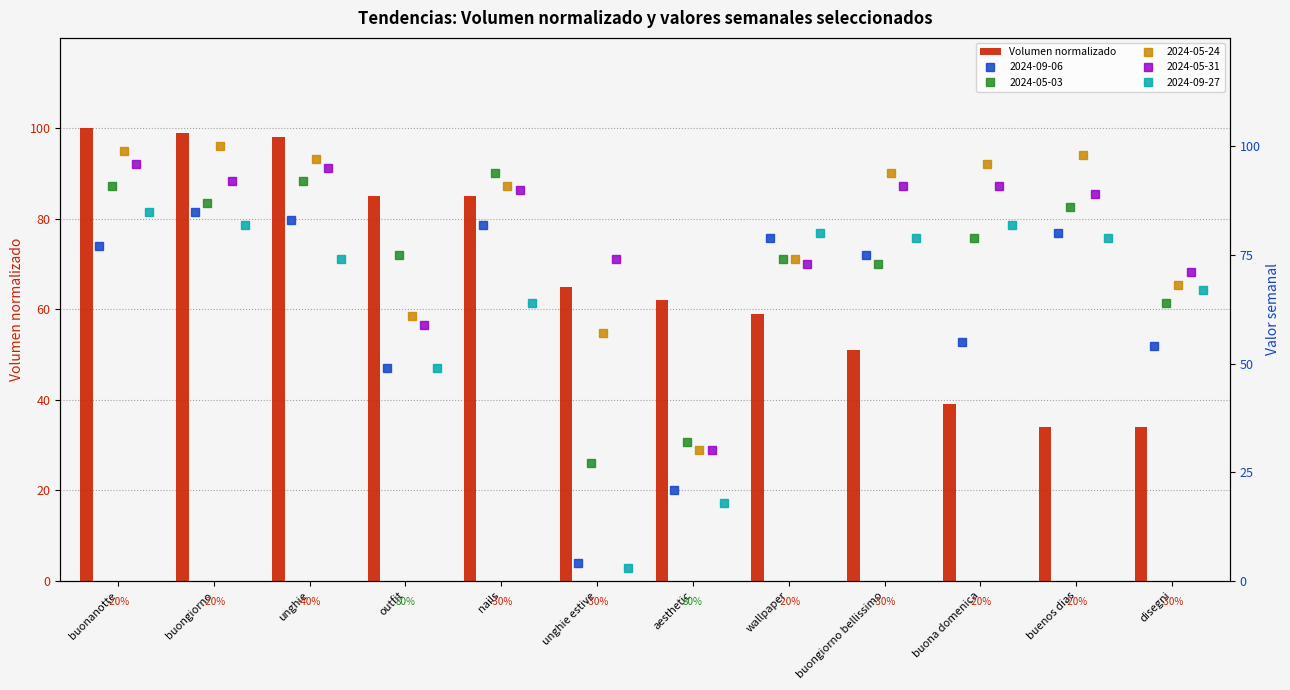

Read the value at nails, to the nearest 5.

85